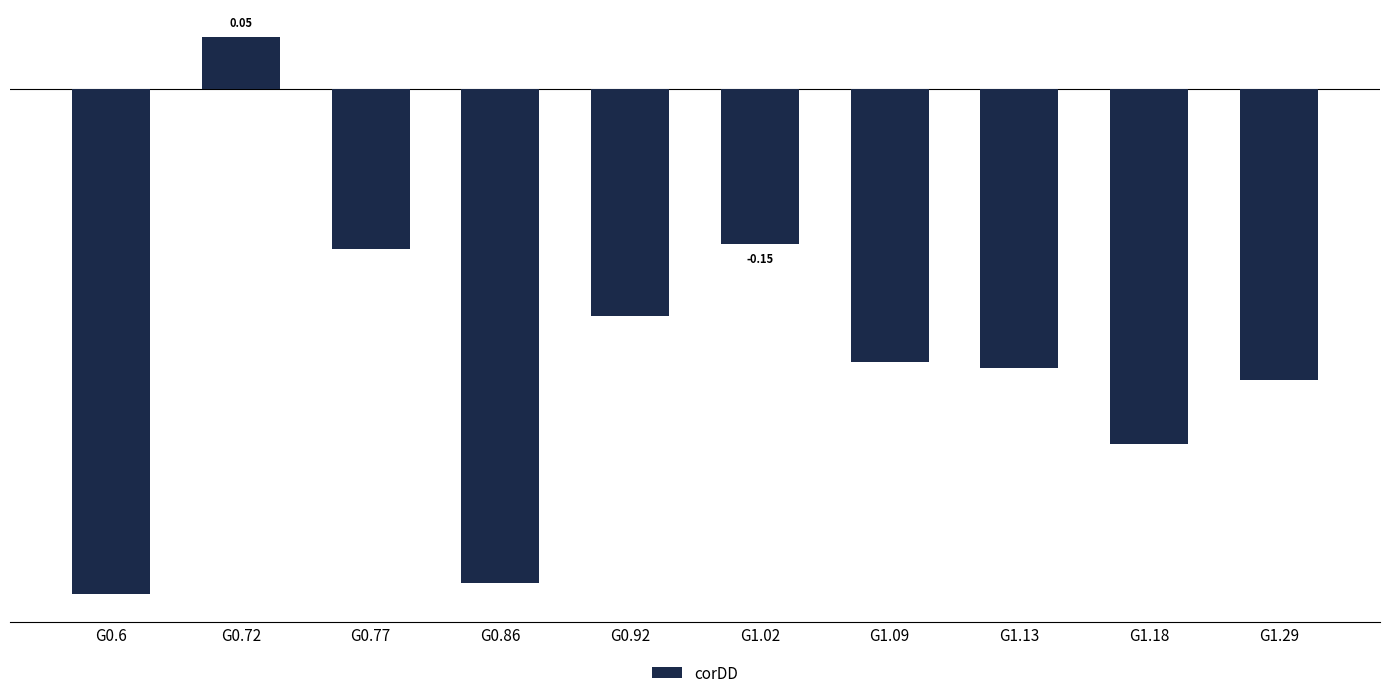

Between G1.29 and G0.77, which is larger?

G0.77